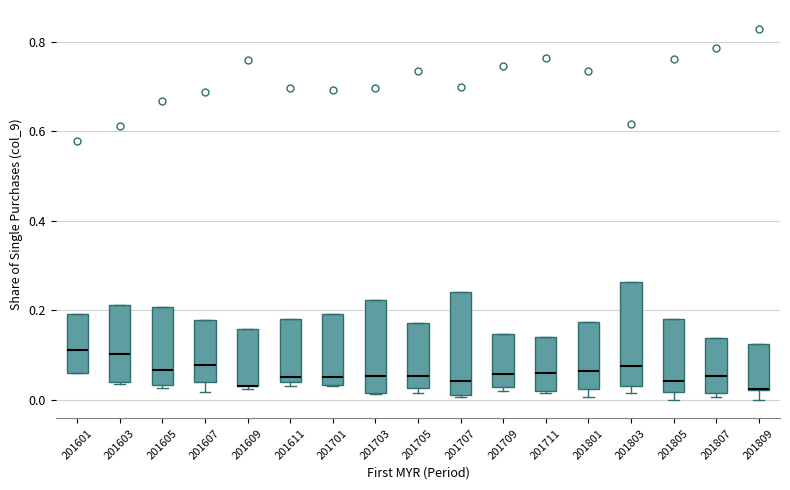

Where is the upper edge of the box at x = 201601 on the y-axis? The values are not printed on the chart, so give them approximately, as read against the axis.

0.20